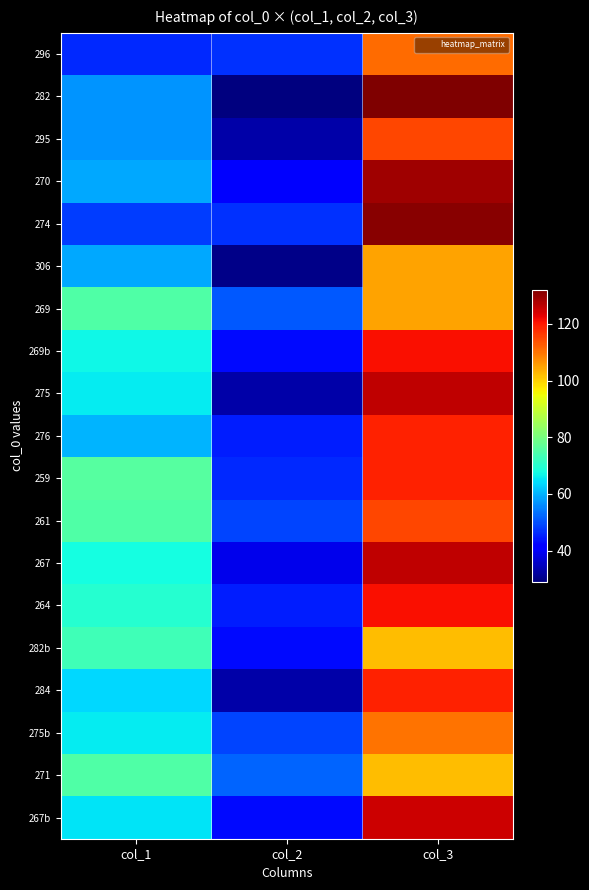

Rank the series by their maximum value, from highest to lowest.

282, 274, 270, 275, 267, 267b, 269b, 264, 276, 259, 284, 295, 261, 296, 275b, 306, 269, 282b, 271